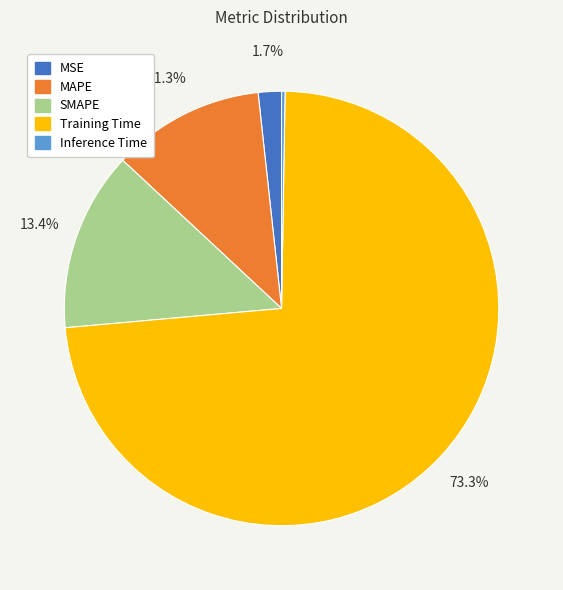

Is there any slice that represents more than half of the pie?

Yes